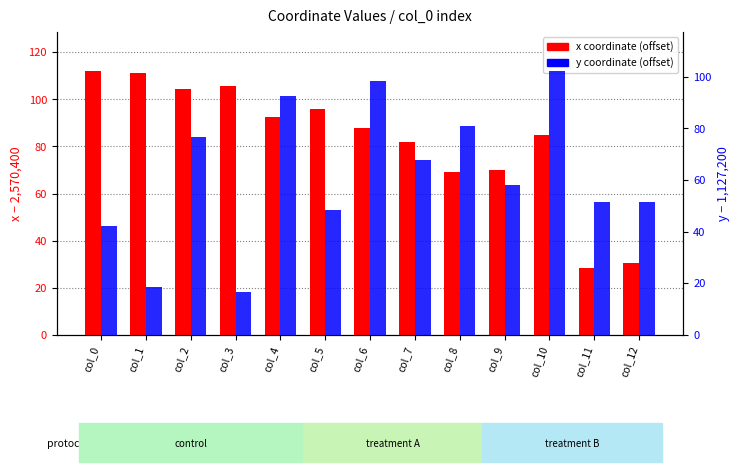

What is the difference between the maximum and minimum values in the x coordinate (offset) series?

83.5